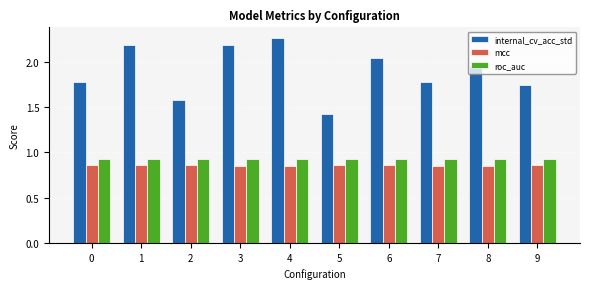

Is the value of internal_cv_acc_std at 6 greater than the value of roc_auc at 1?

Yes